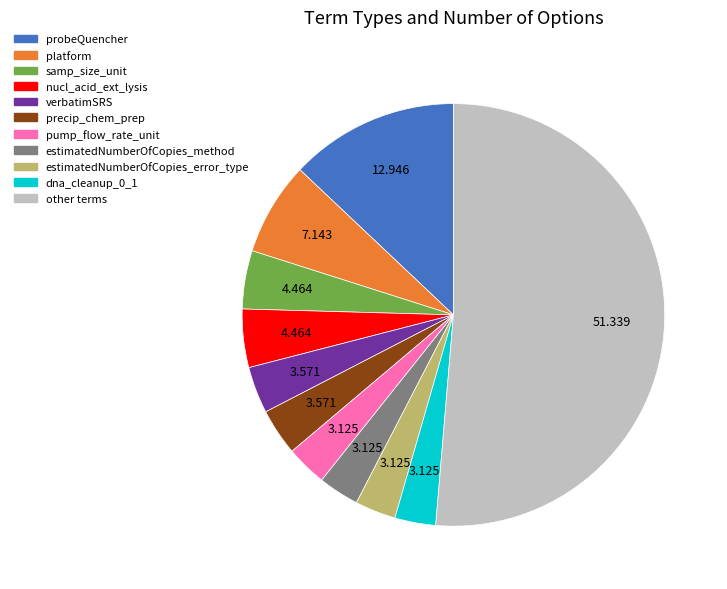

Is there any slice that represents more than half of the pie?

Yes